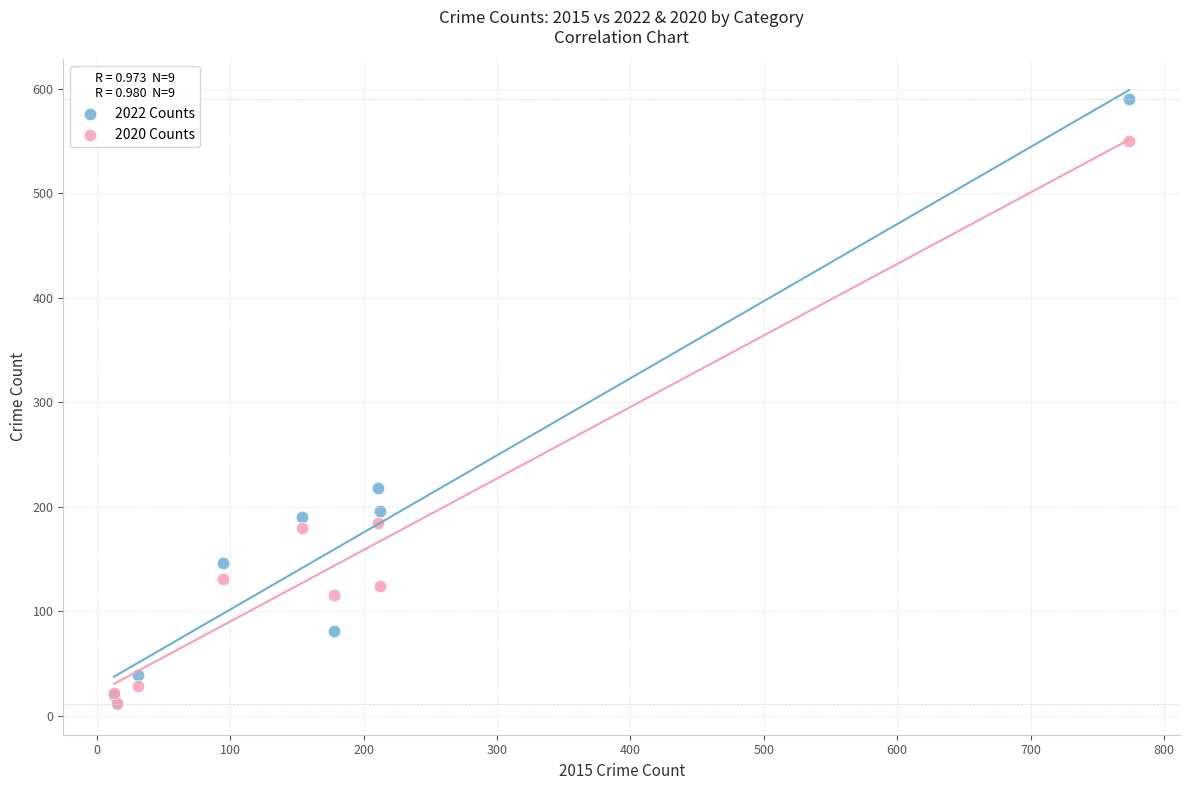

Which series contains the highest Y value?

2022 Counts